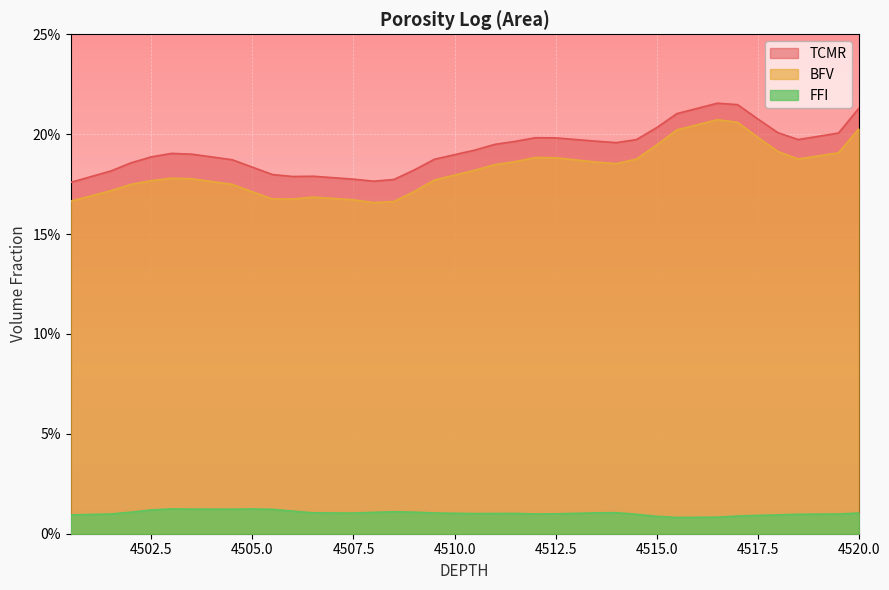

How many data points does each series have?

40